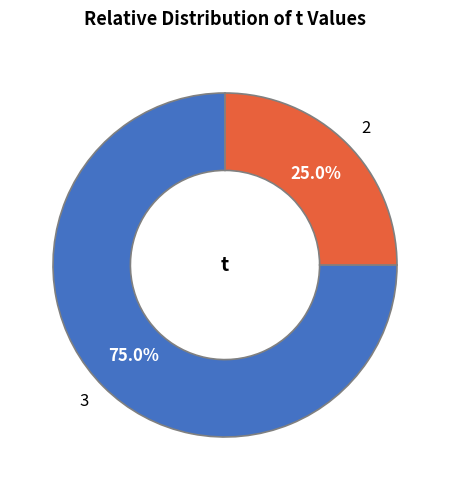

How many slices are in this pie chart?

2